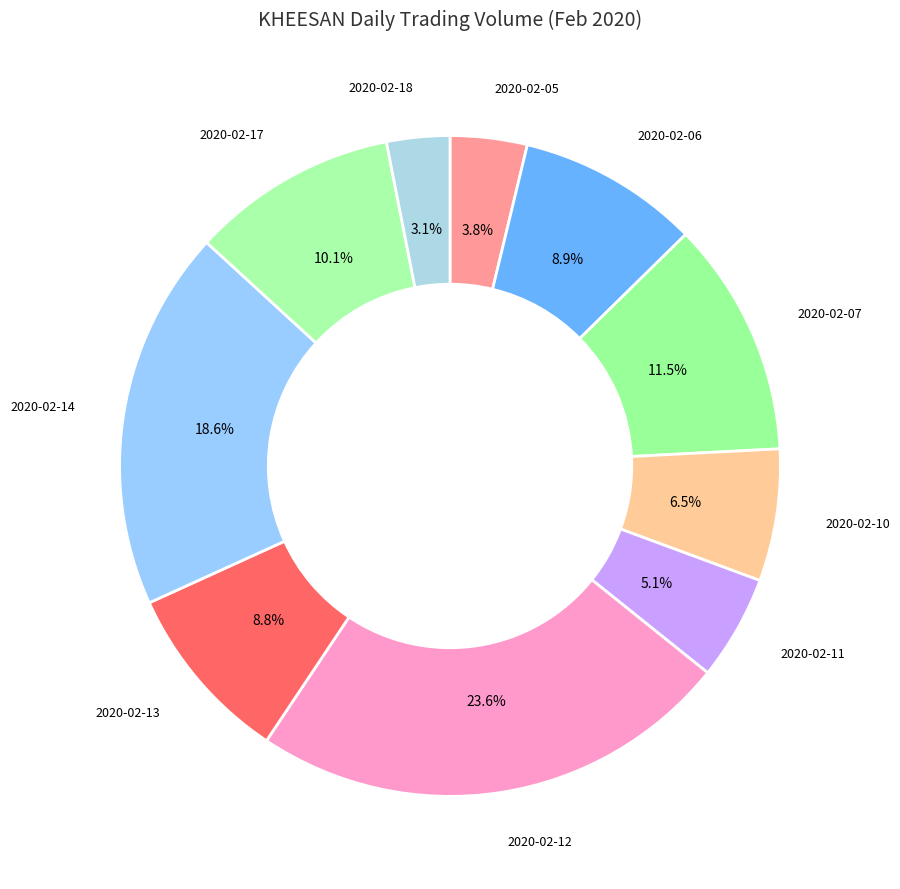

Does 2020-02-05 account for over 50% of the chart?

No